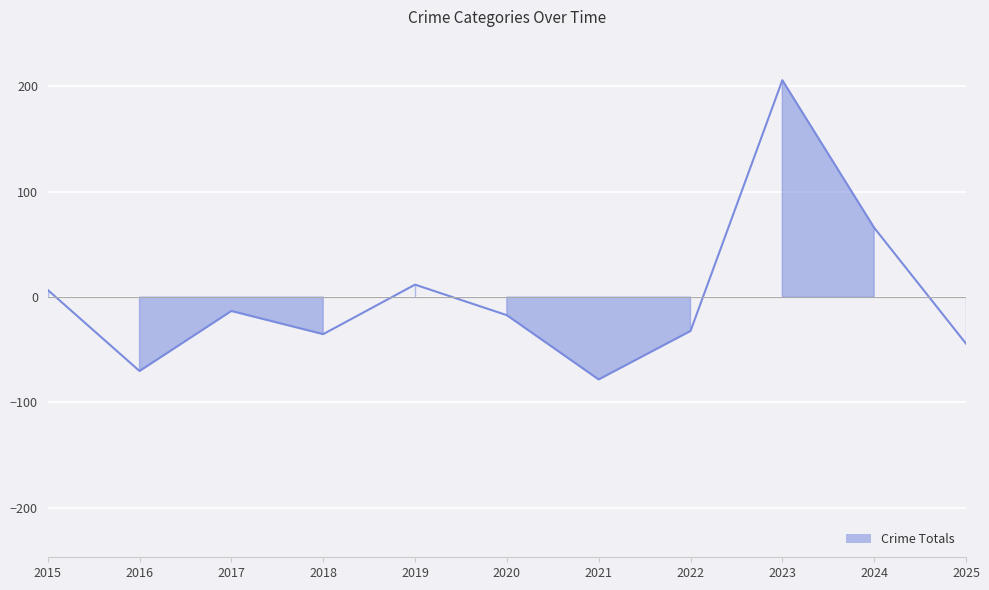

The value of Motor Vehicle Theft at 2022 is 117. True or false?

False